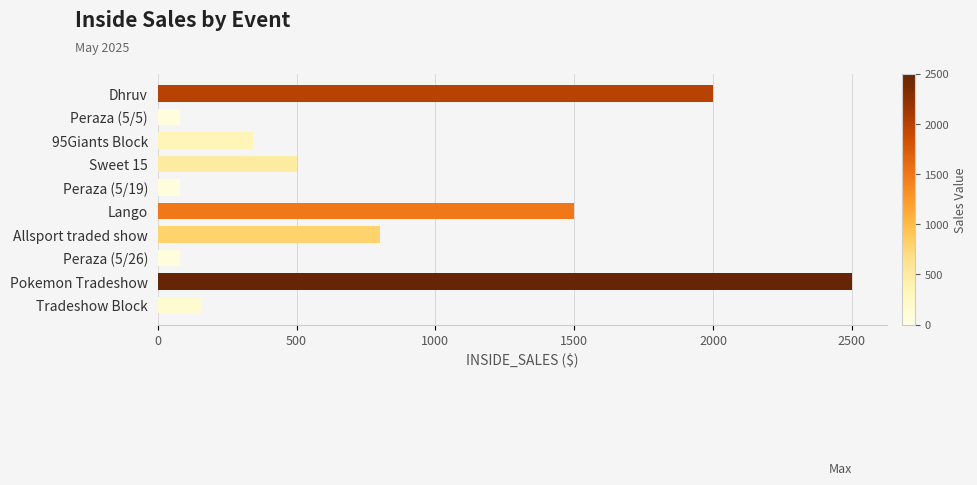

What is the greatest value displayed?

2500